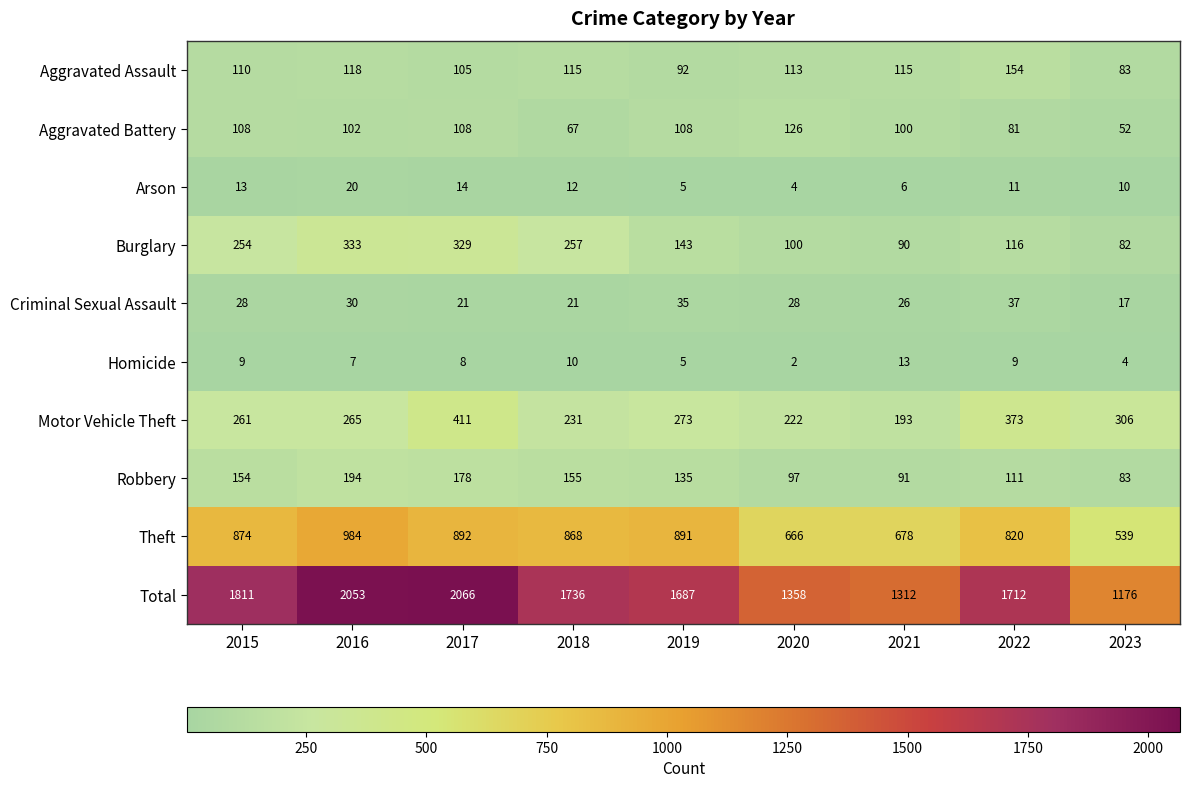

What is the sum of the Burglary values at 2023 and 2017?

411